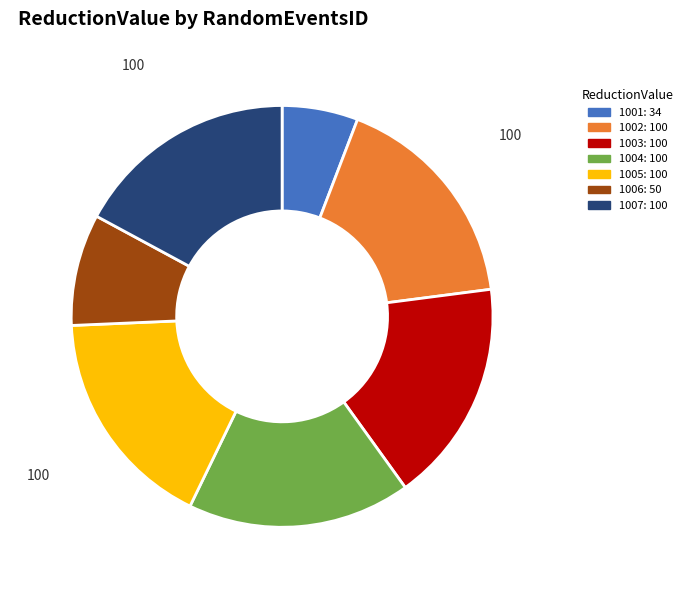

Which has a higher value, 1006 or 1001?

1006